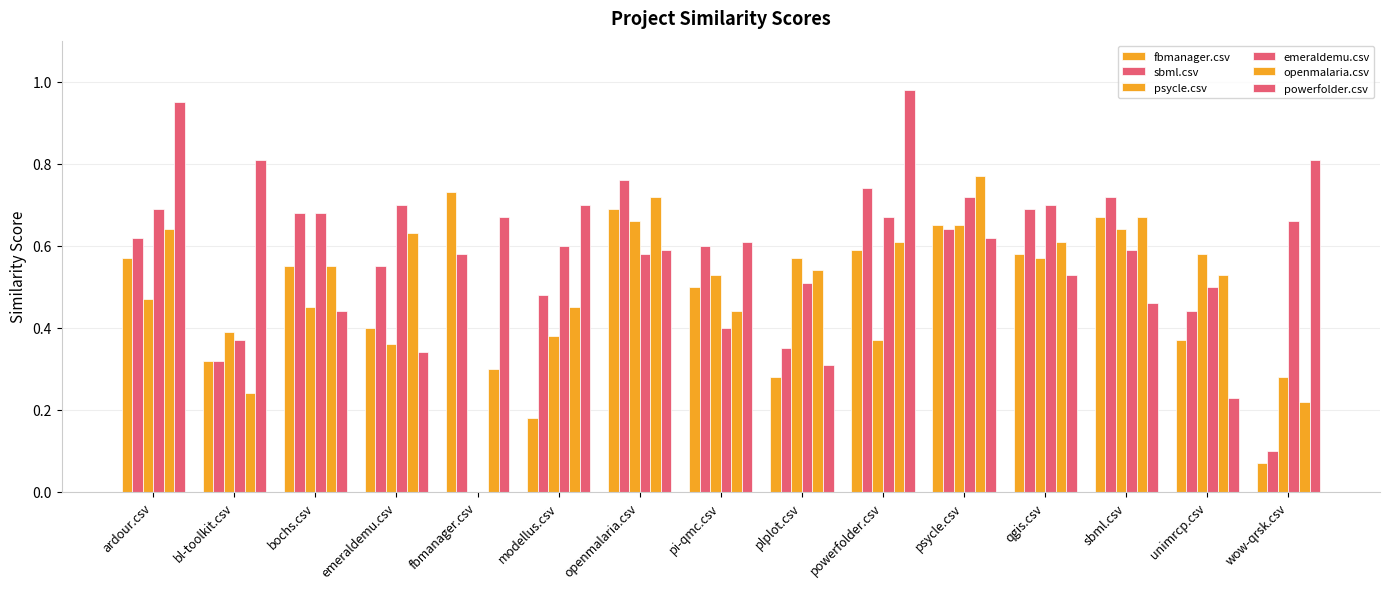

What is the spread (max minus min) of values at modellus.csv?

0.5